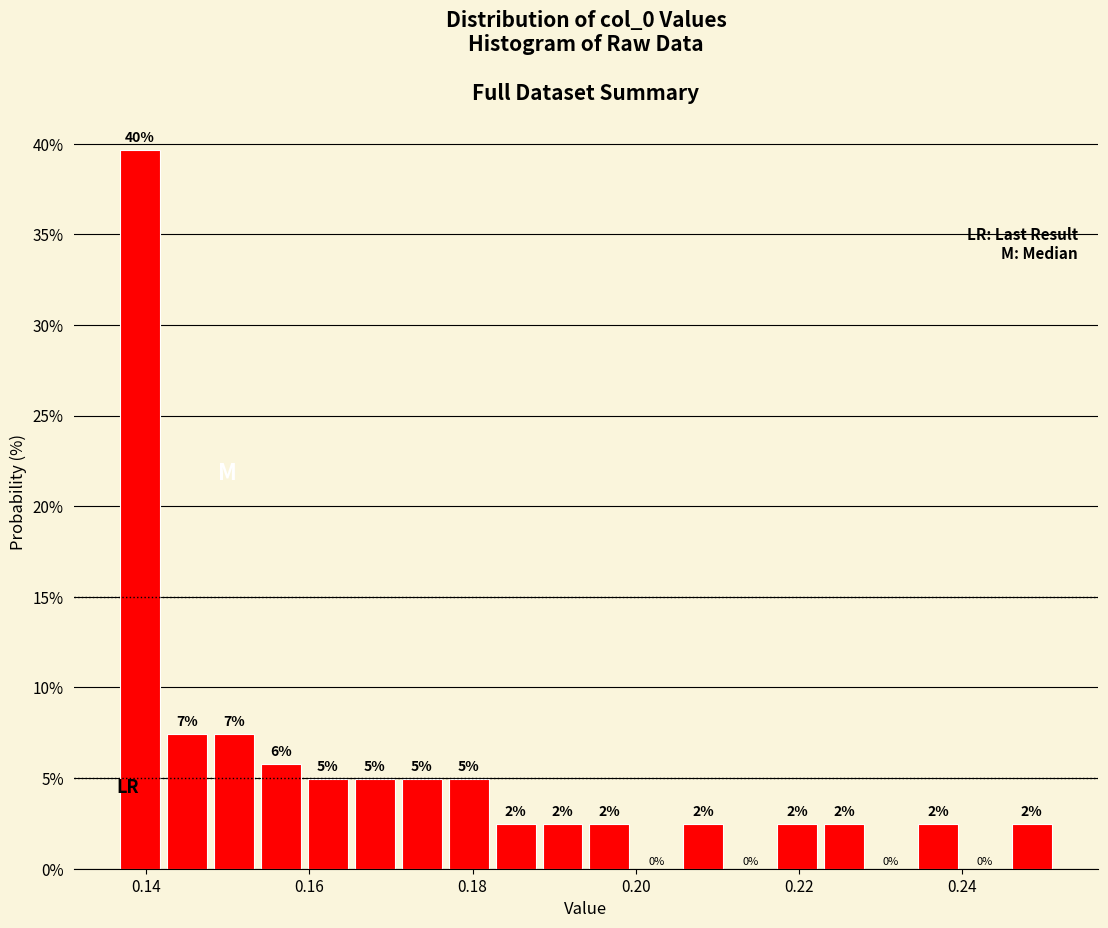

Read against the x-axis, roughly where is the centre of the tallest bar?

0.140